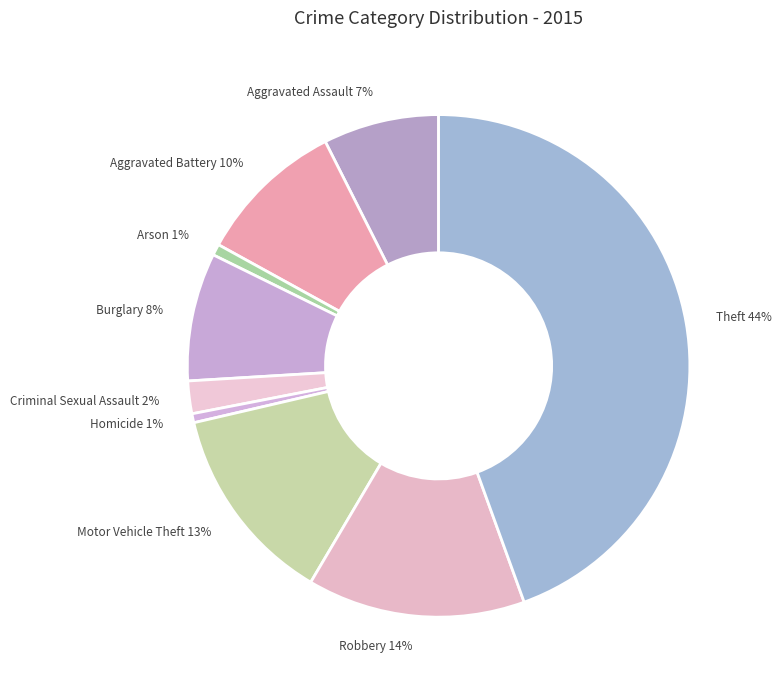

Is it true that Homicide is 1% of the pie?

True